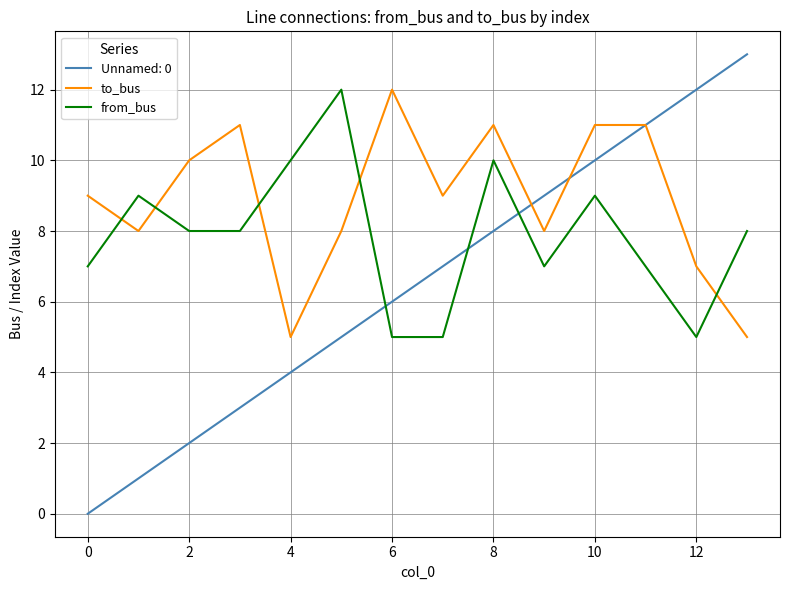

How many to_bus values are between 8 and 11?

10